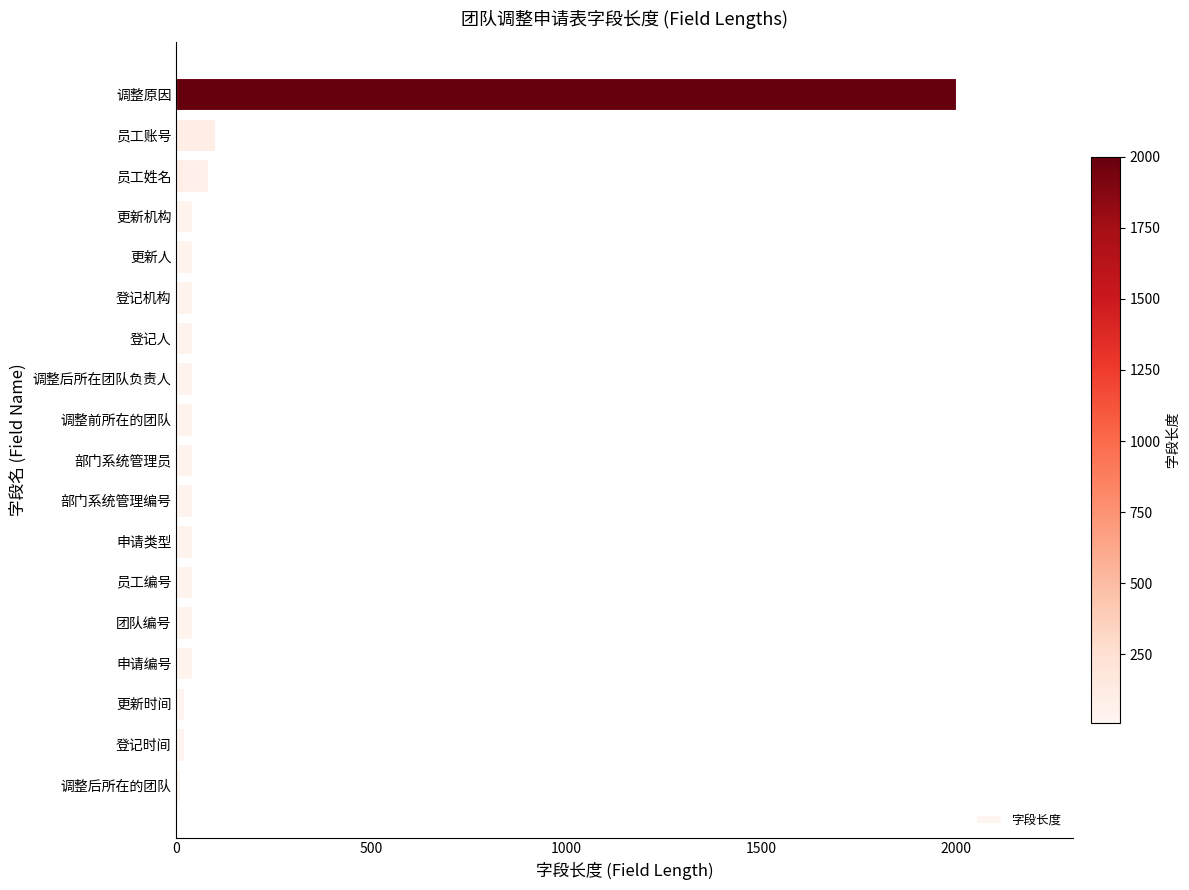

At which category does the chart reach its peak across all series?

调整原因